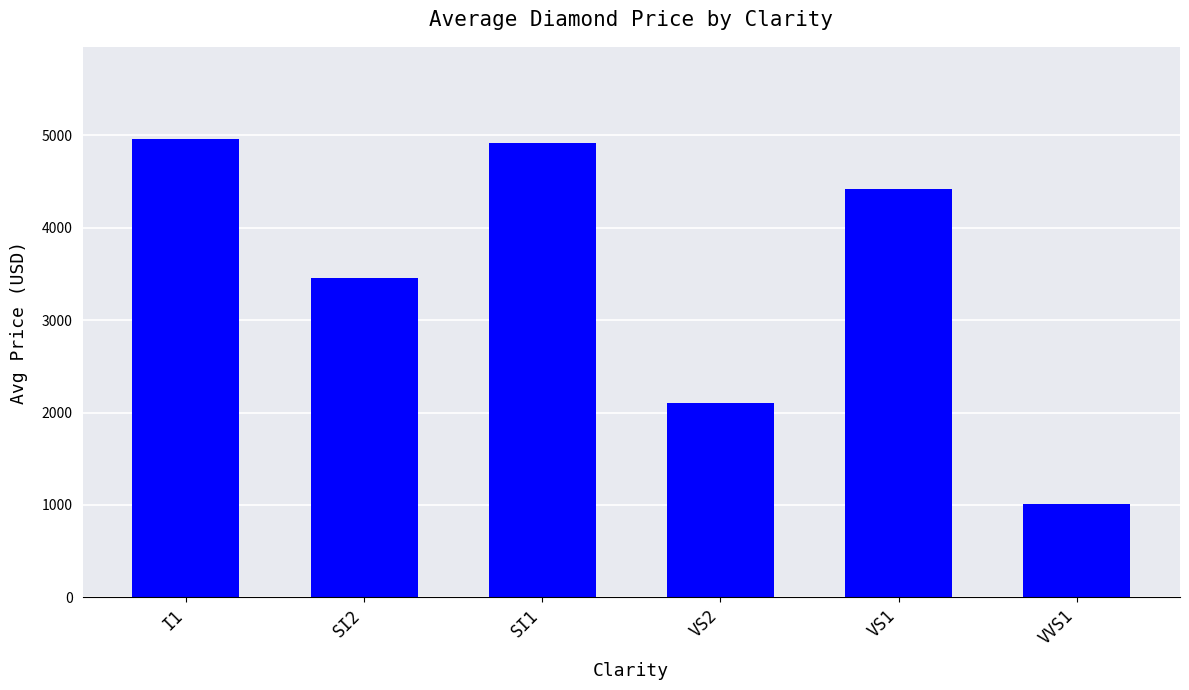

What is the value of the 1st bar from the left?

4963.3